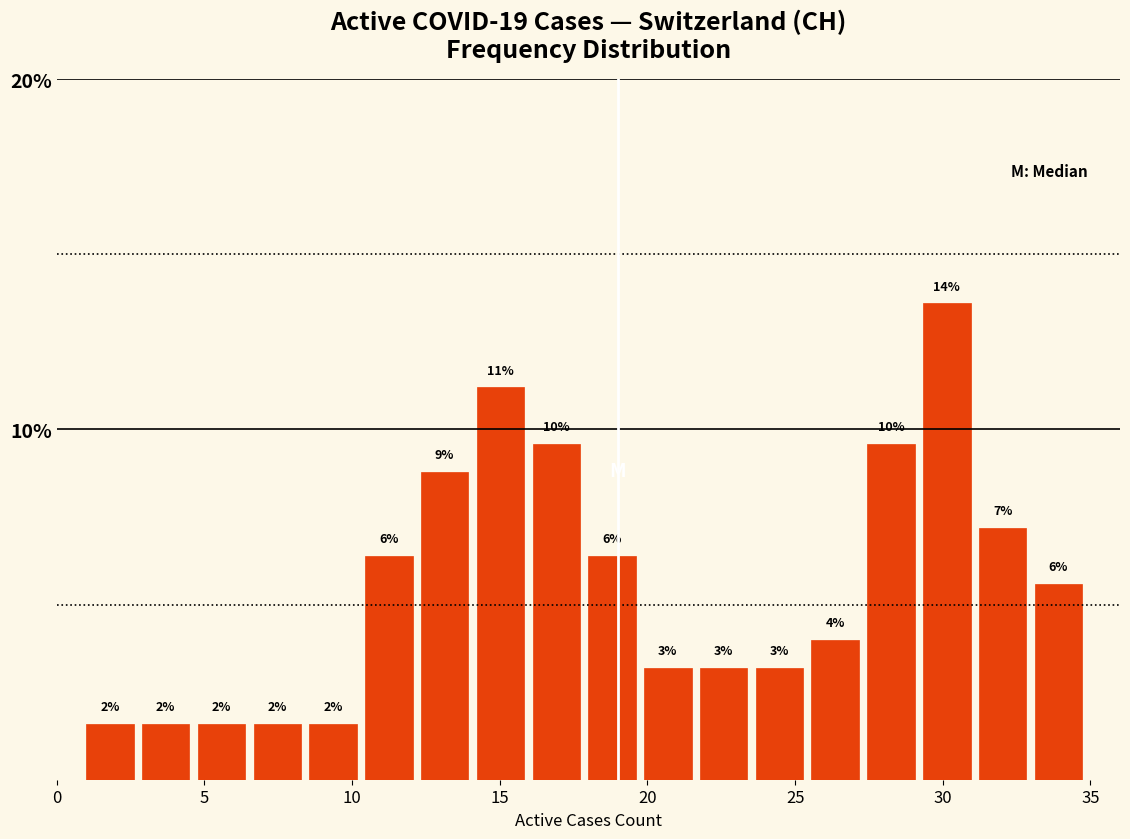

Read against the x-axis, roughly where is the centre of the tallest bar?

30.0